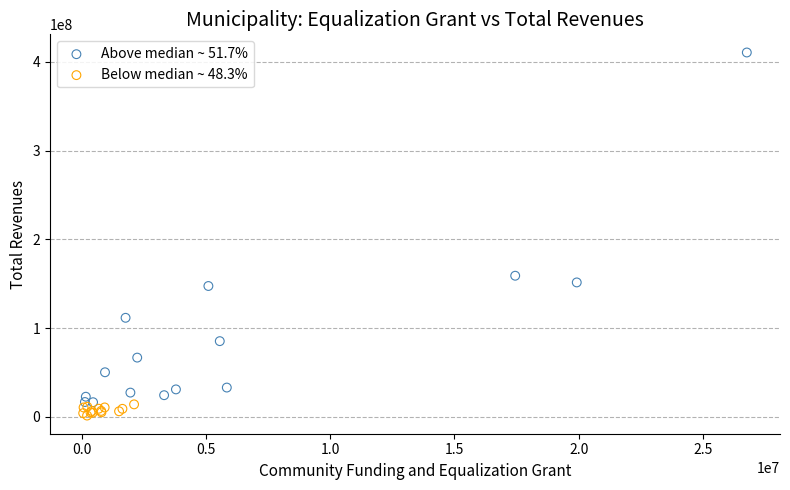

Which series contains the lowest Y value?

Below median ~ 48.3%